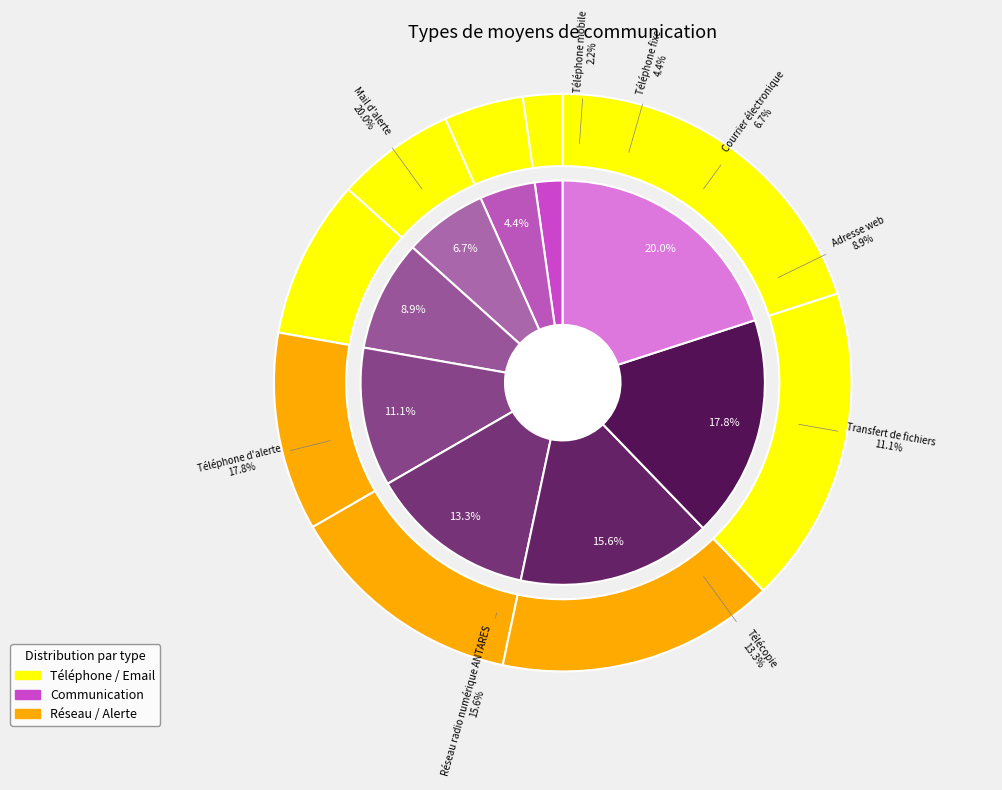

What is the smallest slice in the pie chart?

Téléphone mobile